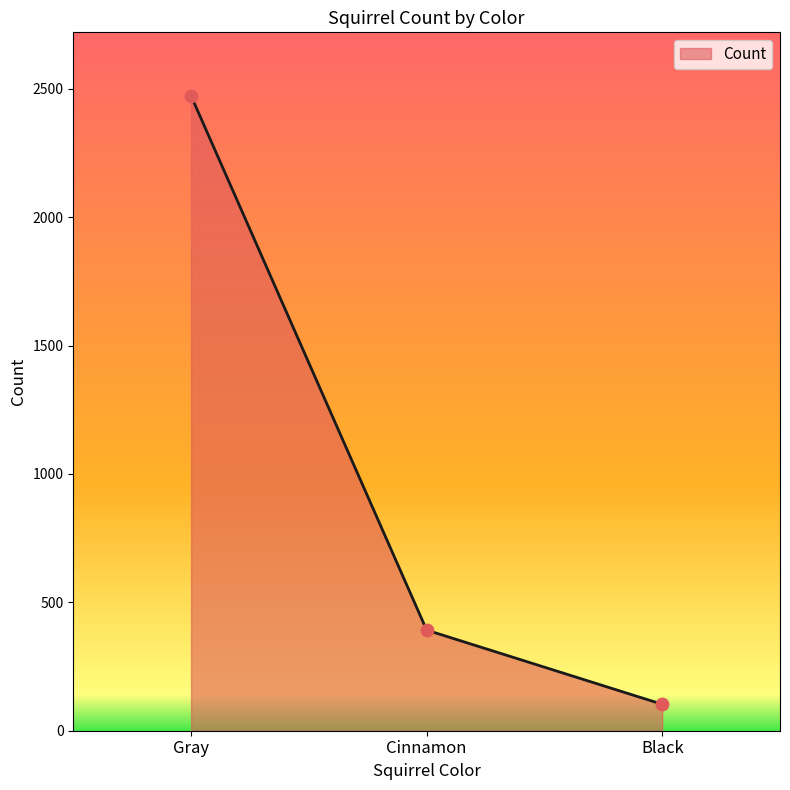

Approximately how many times larger is the value at Cinnamon compared to Black?

3.8